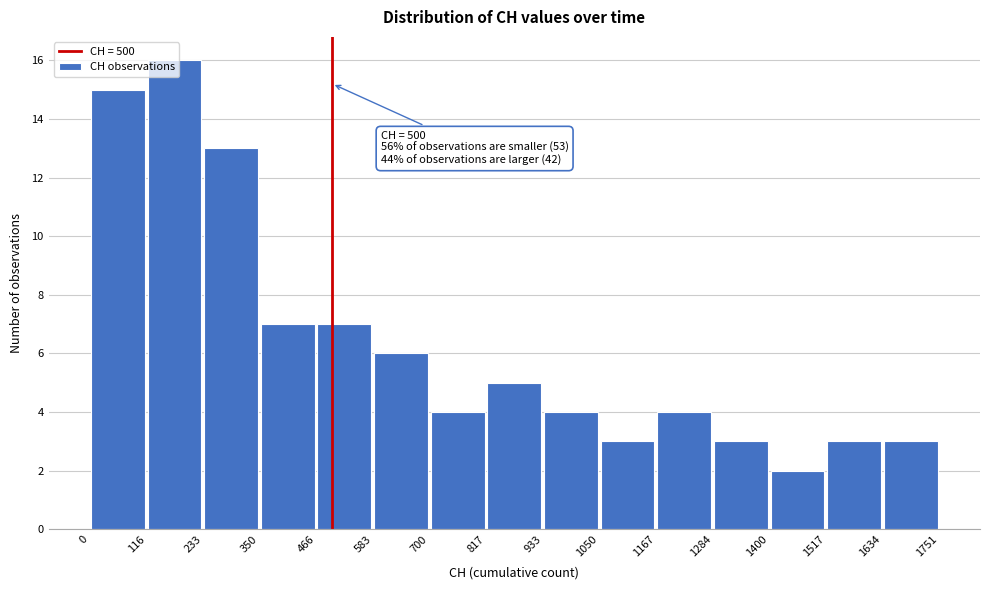

Over which range of the x-axis is the bar tallest?

116 to 233